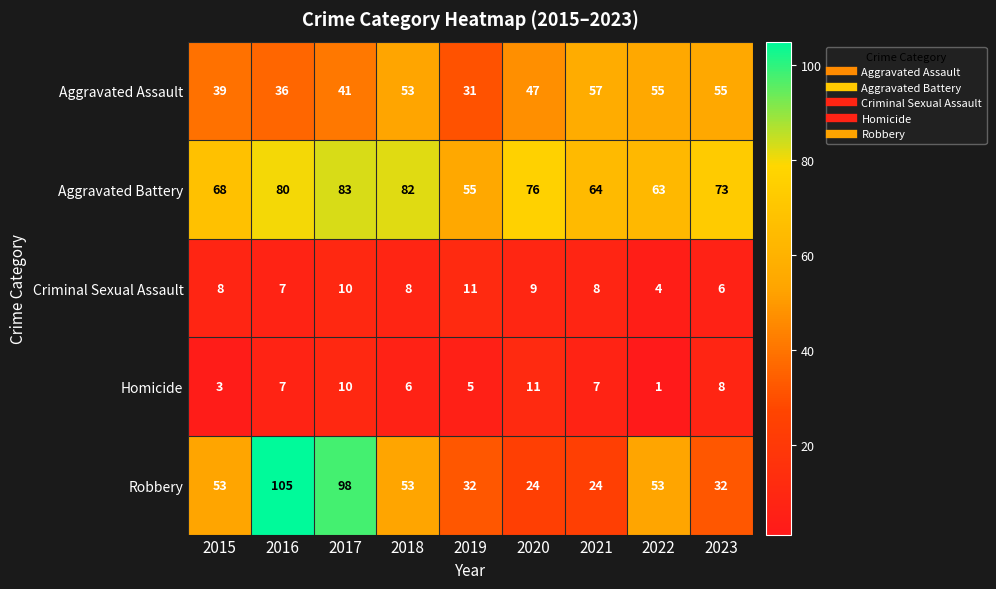

The value of Aggravated Assault at 2019 is 31. True or false?

True